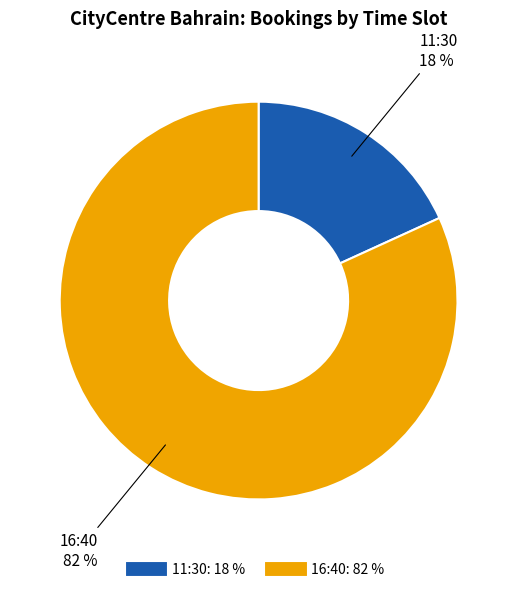

What percentage is the 11:30 slice, to the nearest percent?

18%